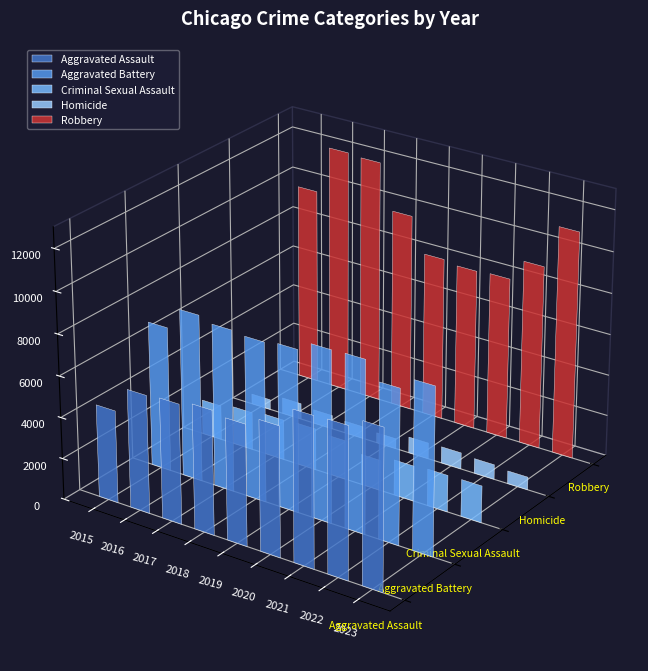

The Criminal Sexual Assault series shows 1968 at 2017. True or false?

True